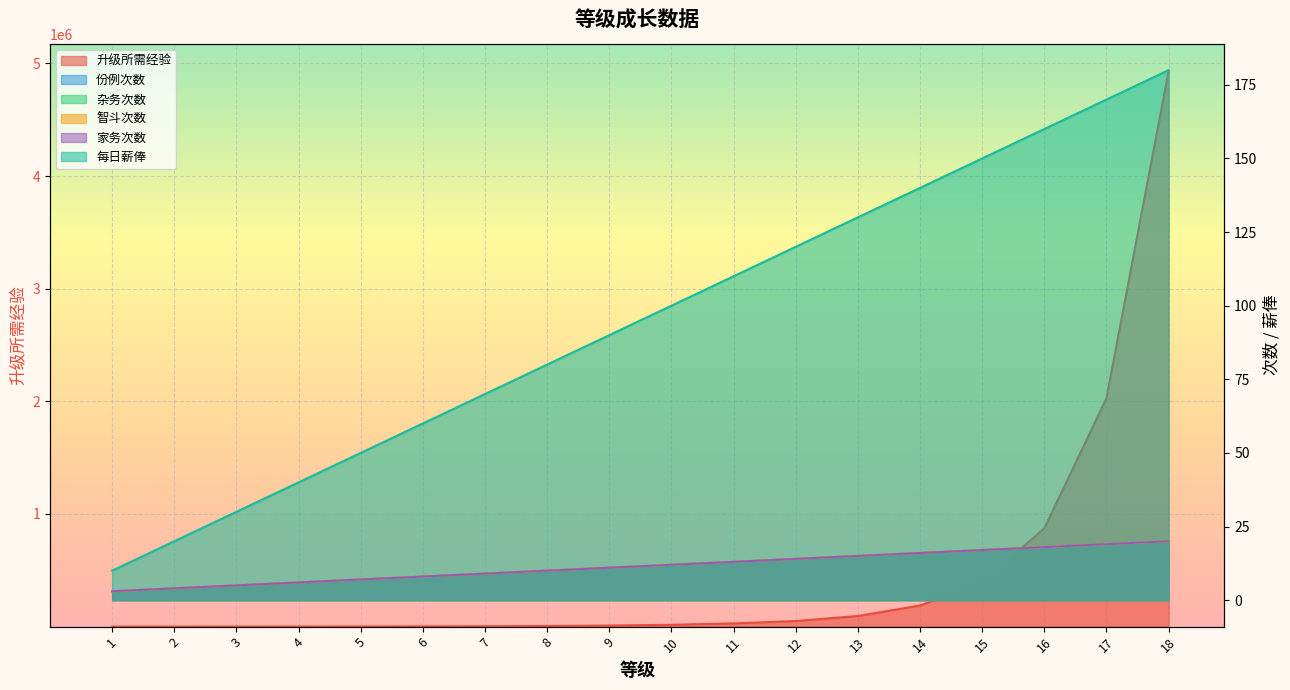

Is it true that 份例次数 equals 15.0 at 13?

True